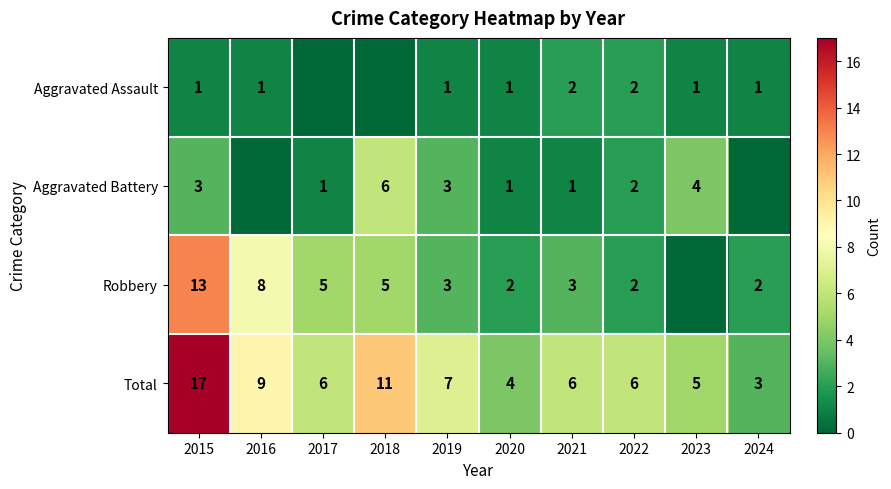

The Aggravated Assault series shows 2 at 2019. True or false?

False